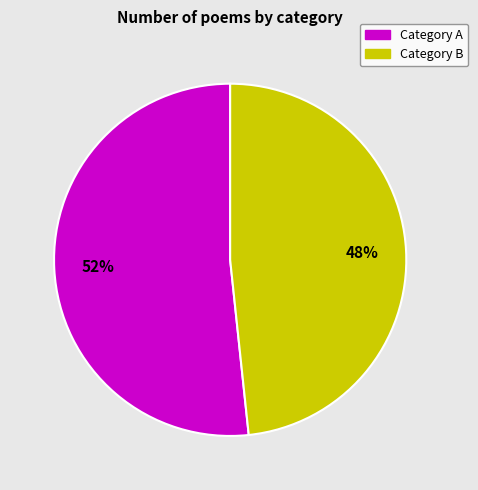

Is it true that Category A is 52% of the pie?

True